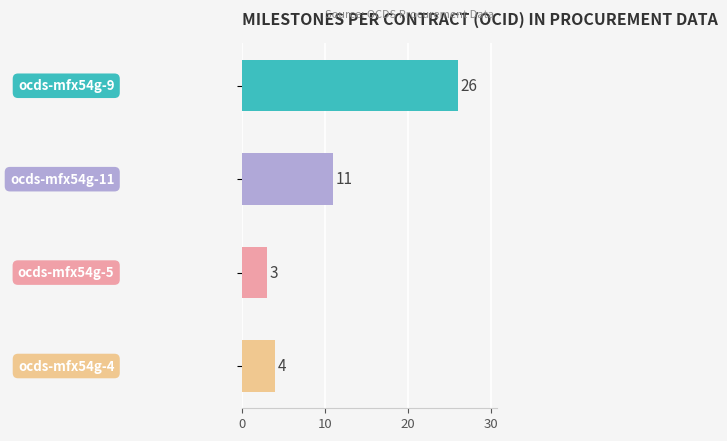

What is the value of the 3rd bar from the top?

3